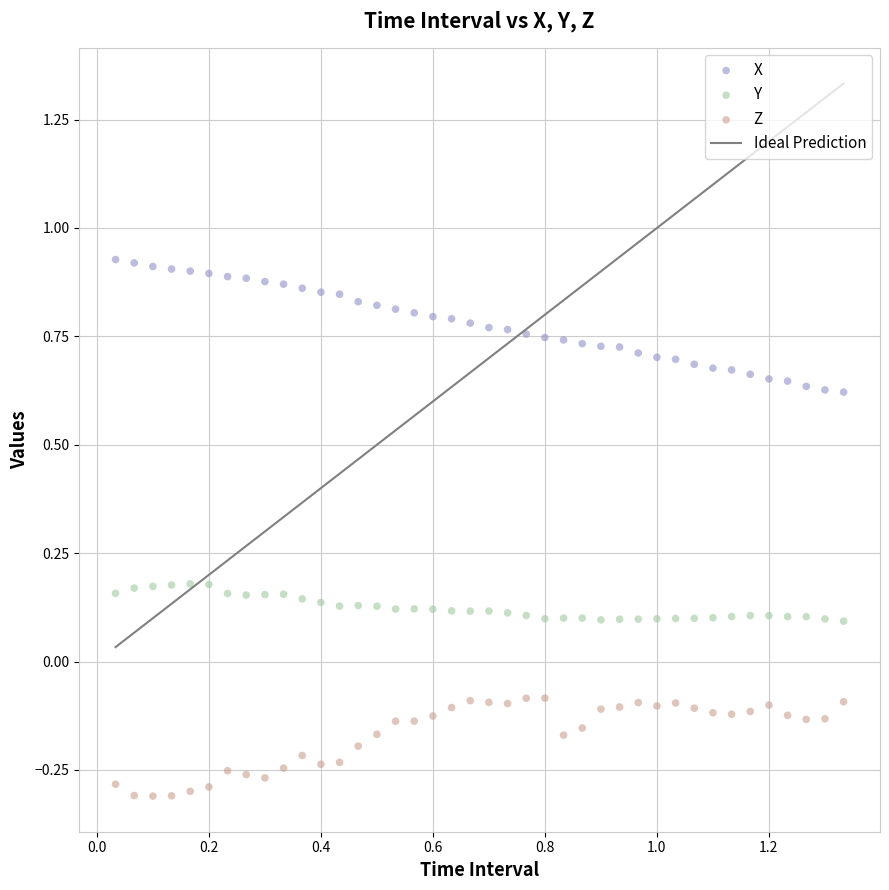

Which series reaches the maximum Y coordinate?

X